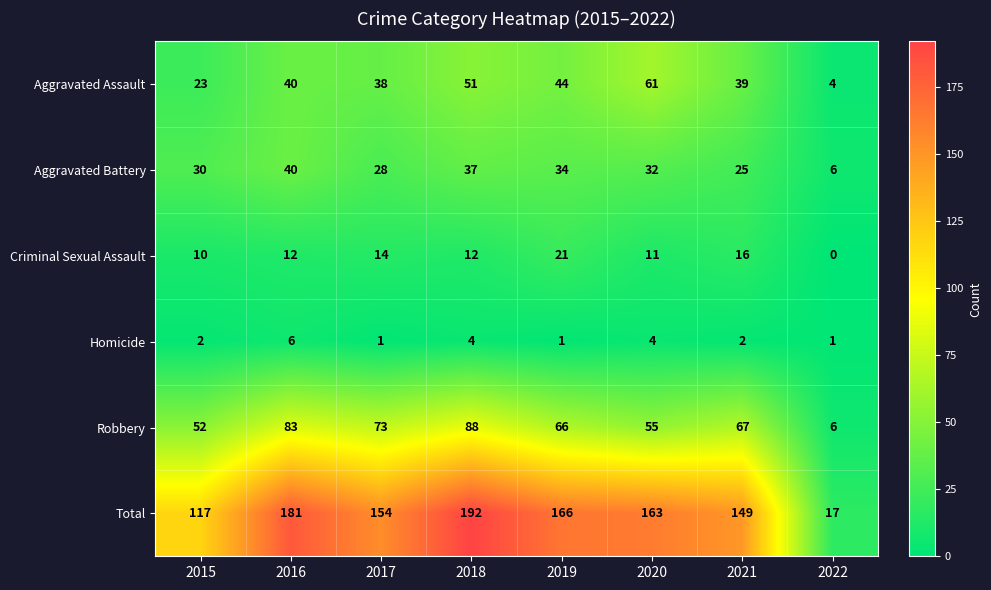

At which category does the chart reach its minimum across all series?

2022